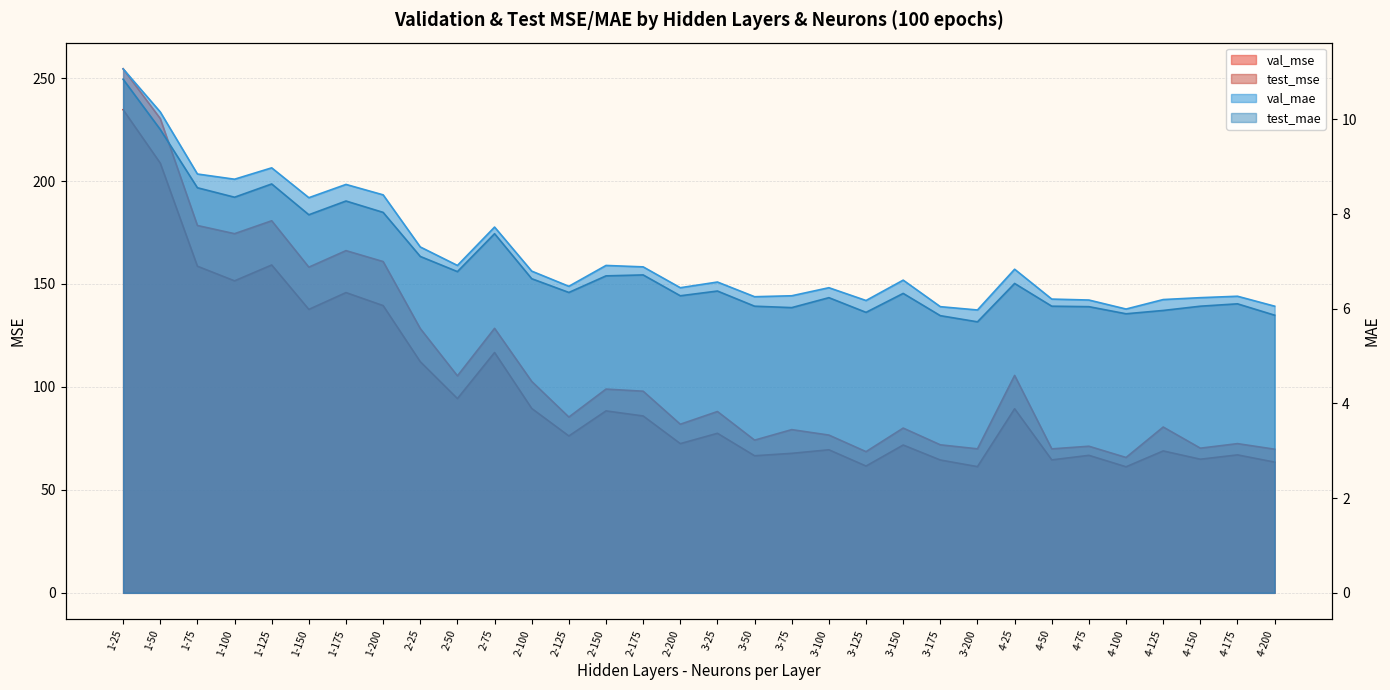

How many interior local peaks does the test_mae series have?

9